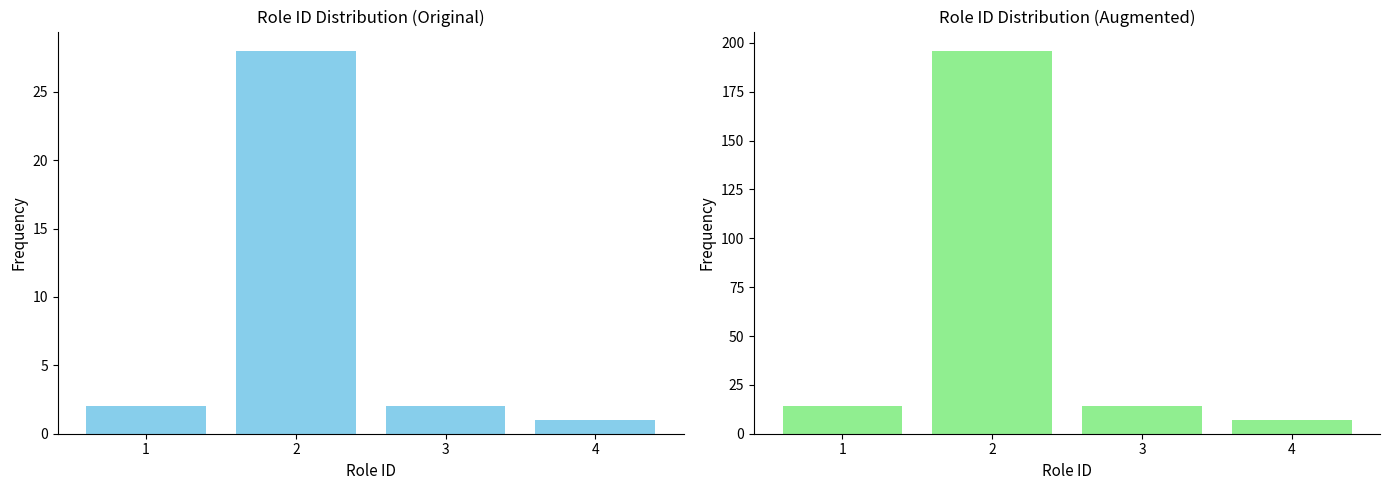

The value of role_id_count at 3 is 4. True or false?

False